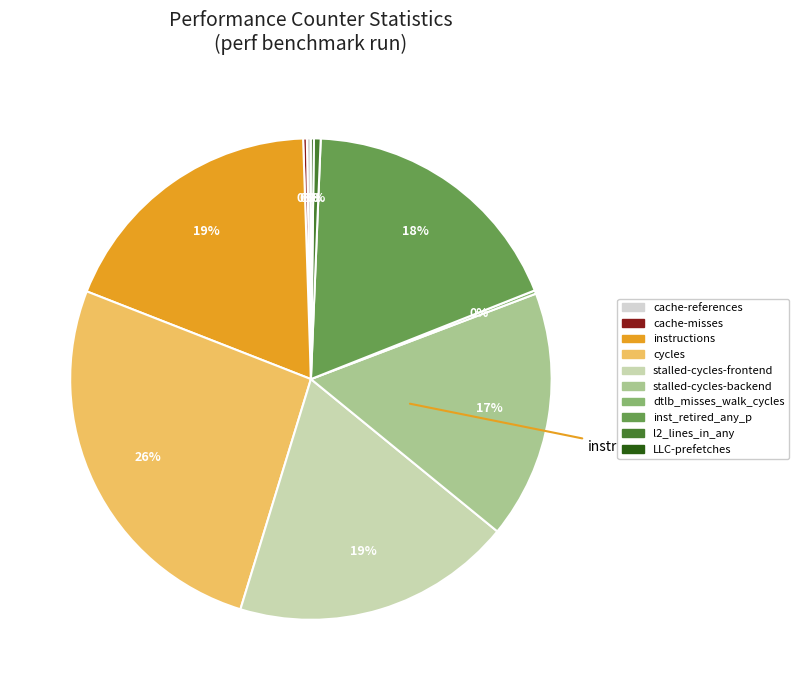

Is there a majority slice in this chart?

No